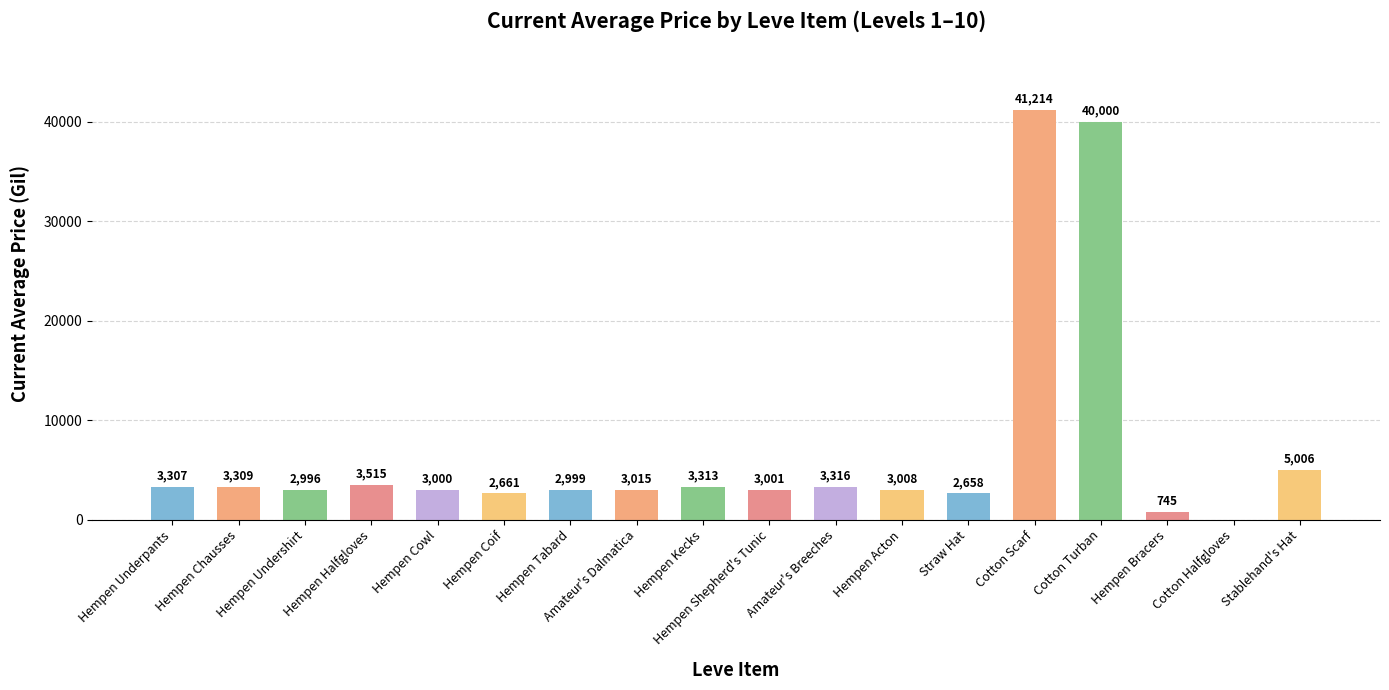

Are the bars horizontal?

No